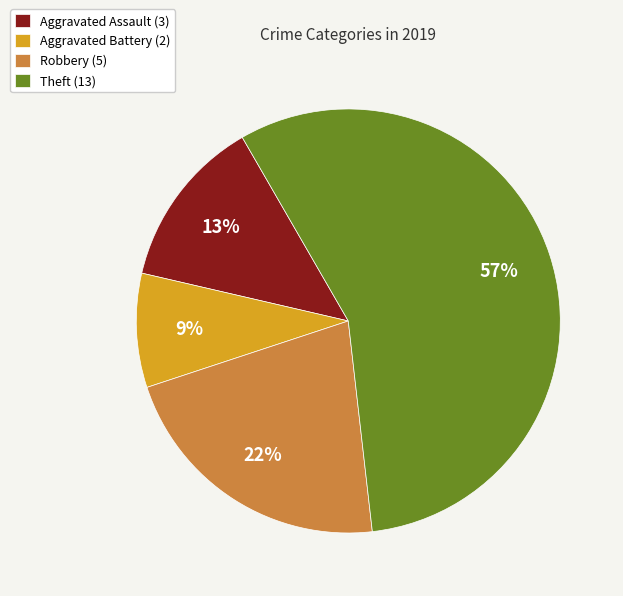

To the nearest percent, what is the combined percentage of Theft and Robbery?

78%